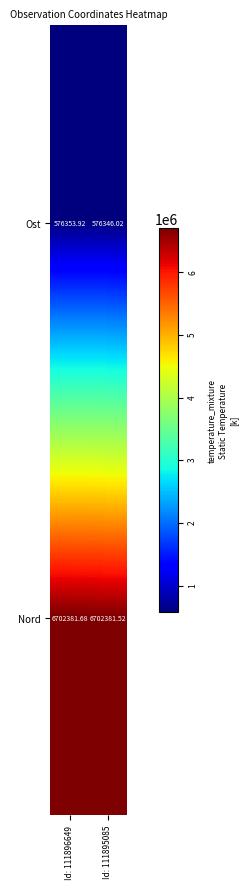

List the series in order of their peak value, highest first.

Nord, Ost